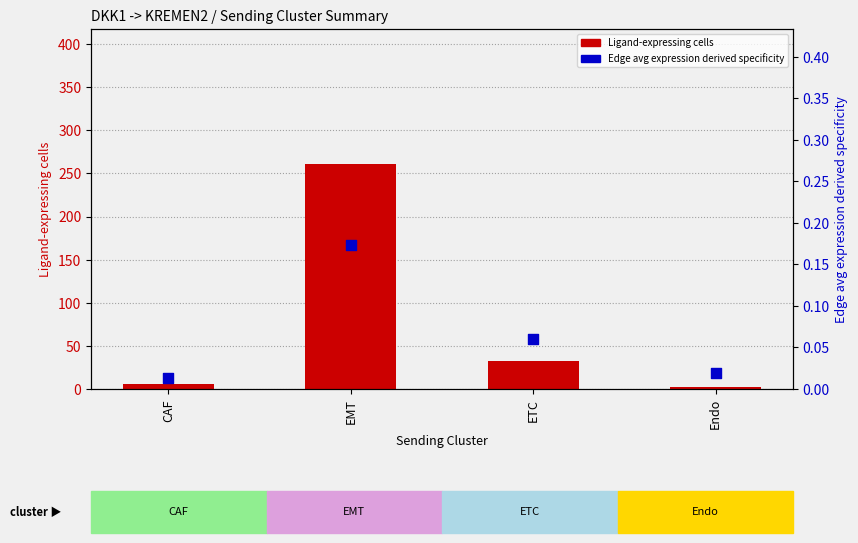

Which series contains the highest Y value?

Ligand-expressing cells